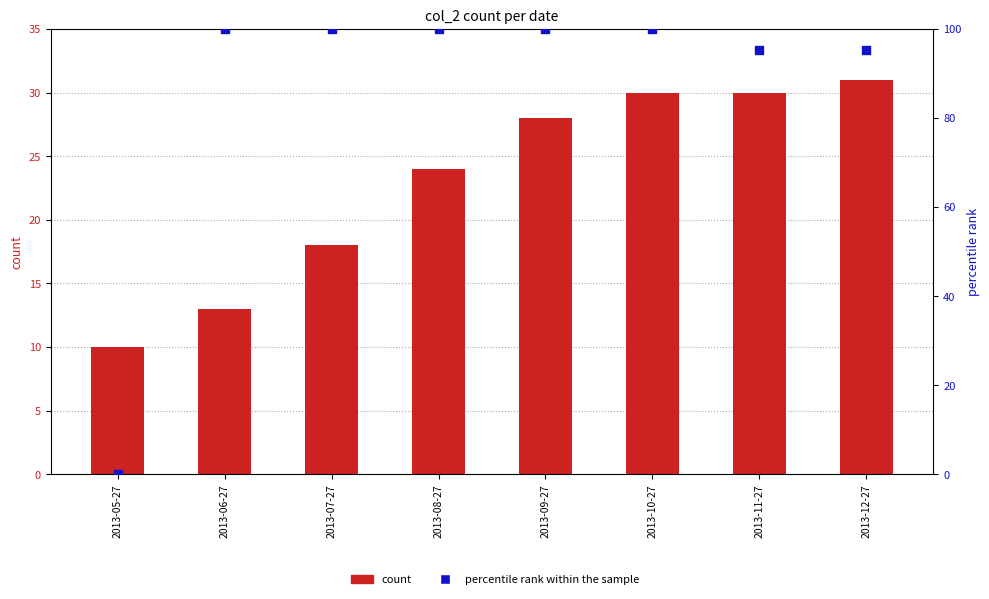

Which series has the widest spread of Y values?

percentile rank within the sample